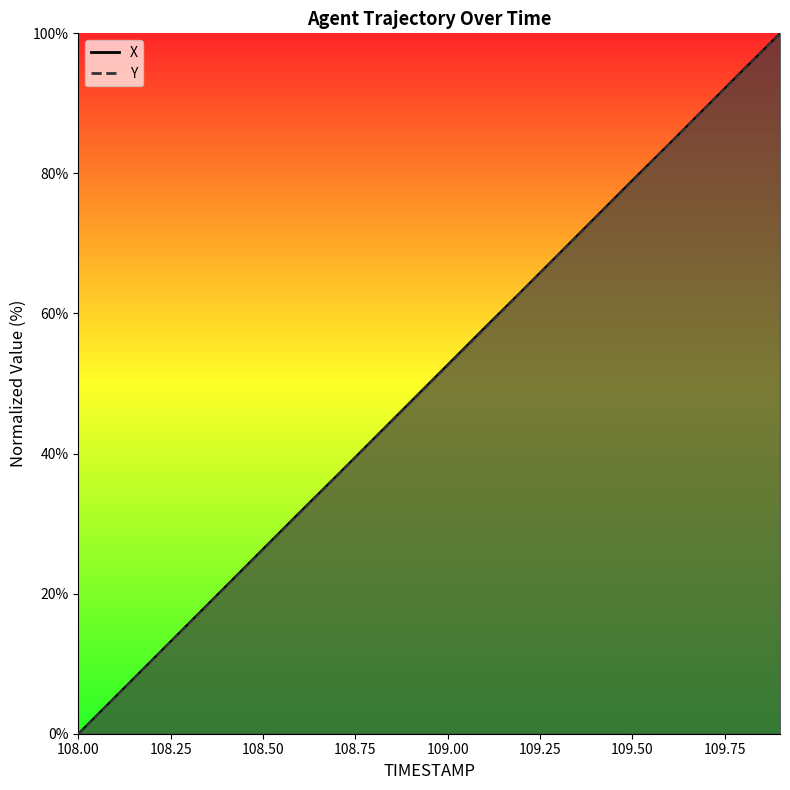

Between 108.2 and 108.5, which series saw the biggest shift?

X